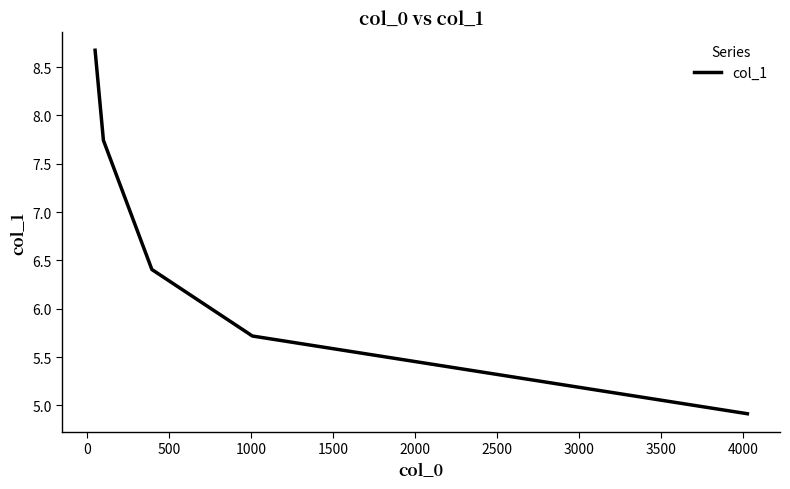

What is the difference between the second highest and second lowest values?

2.0